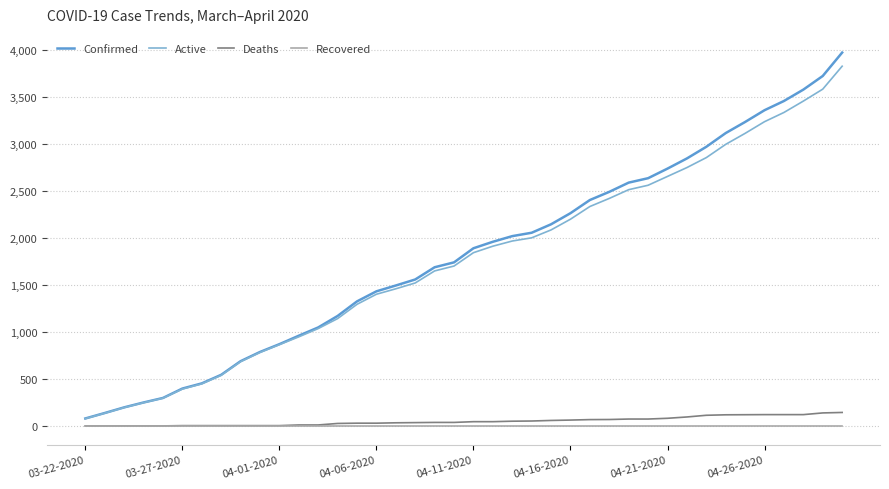

What is the highest value of the Active series?

3827